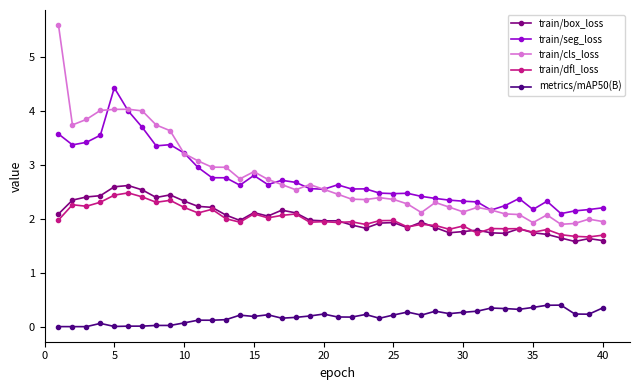

How many lines are shown in the chart?

5